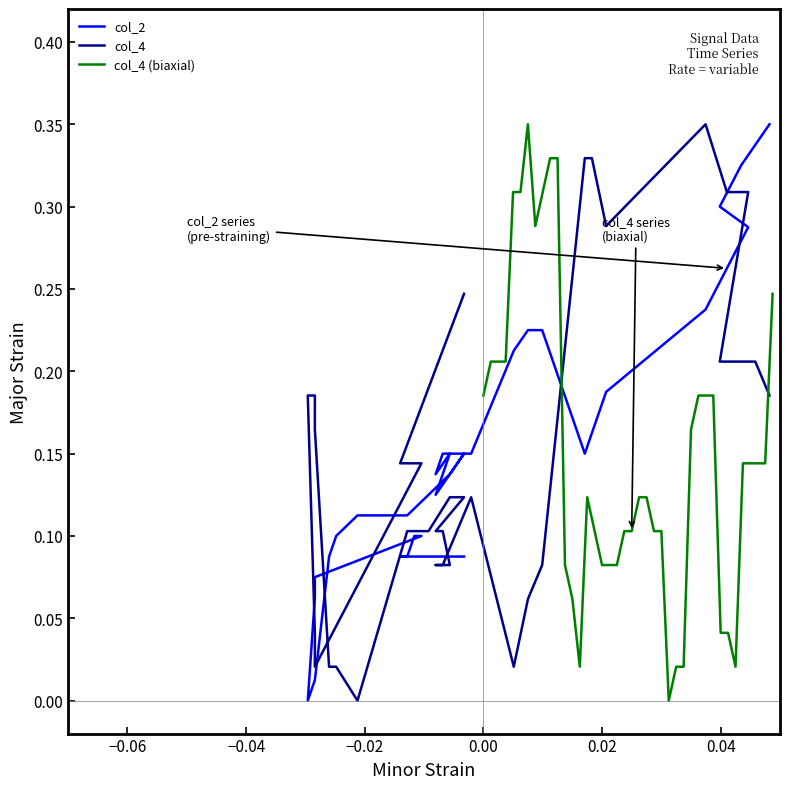

Which series has the largest total across all categories?

col_4